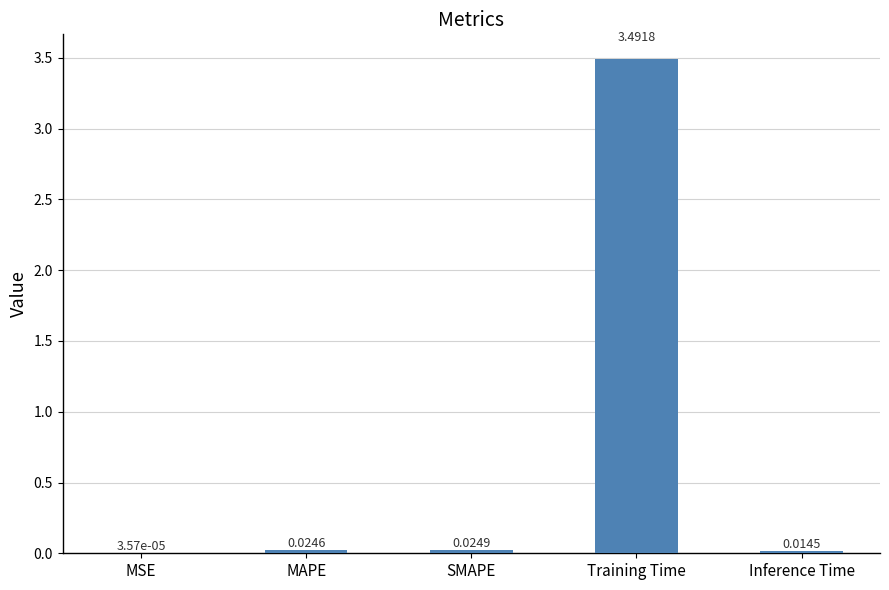

What is the sum of all values?

3.6